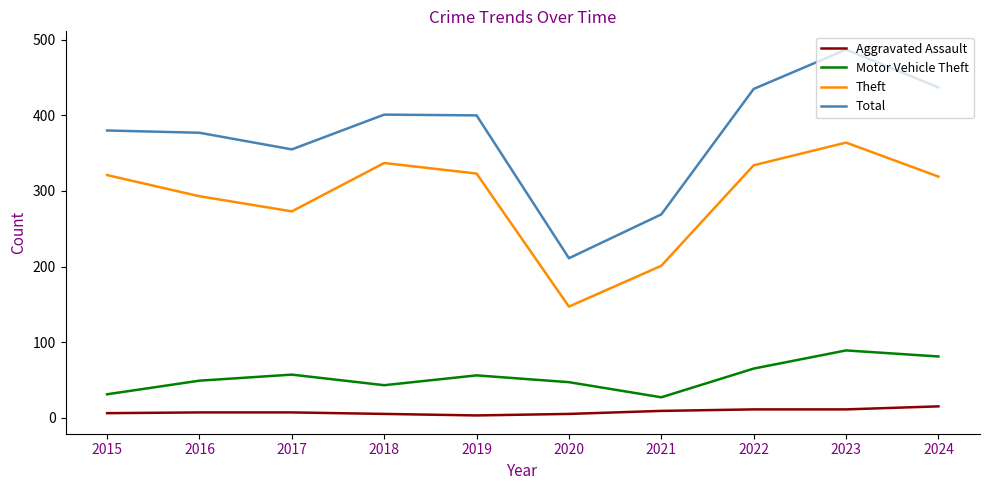

In Motor Vehicle Theft, how many points are higher than both neighbors (excluding endpoints)?

3